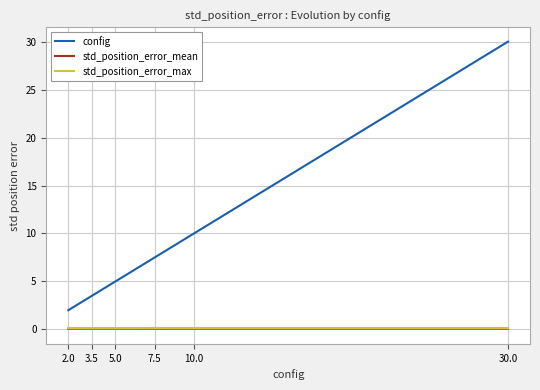

True or false: config and std_position_error_mean cross at least once.

False